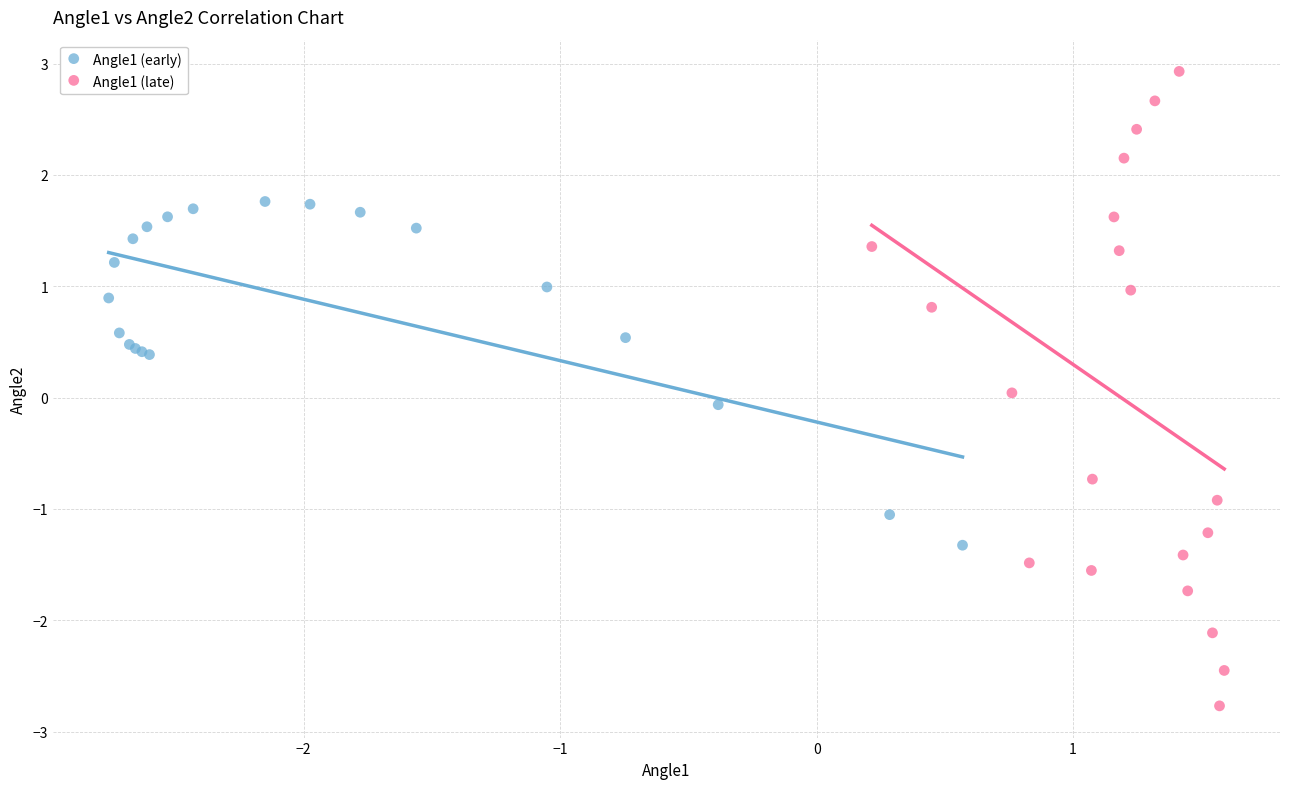

Which series reaches the minimum Y coordinate?

Angle1 (late)